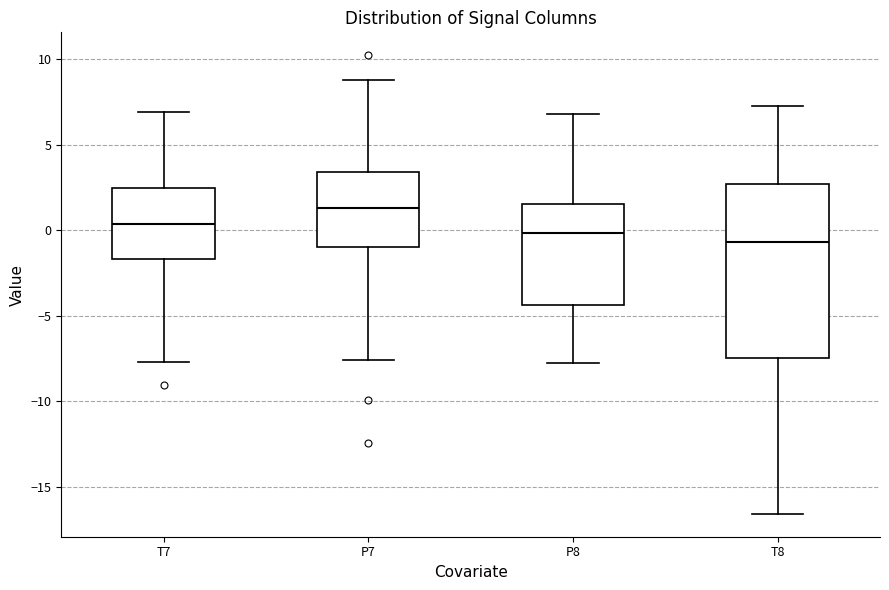

Reading left to right, transcribe this box plot: for each box, give where its median line is, the range the box spans, and where its two whiskers end, as read against the y-axis. The values are not printed on the chart, so give them approximately, as read against the axis.

T7: median 0.5, box -1.5 to 2.5, whiskers -7.5 to 7.0
P7: median 1.5, box -1.0 to 3.5, whiskers -7.5 to 9.0
P8: median 0.0, box -4.5 to 1.5, whiskers -8.0 to 7.0
T8: median -0.5, box -7.5 to 2.5, whiskers -16.5 to 7.0